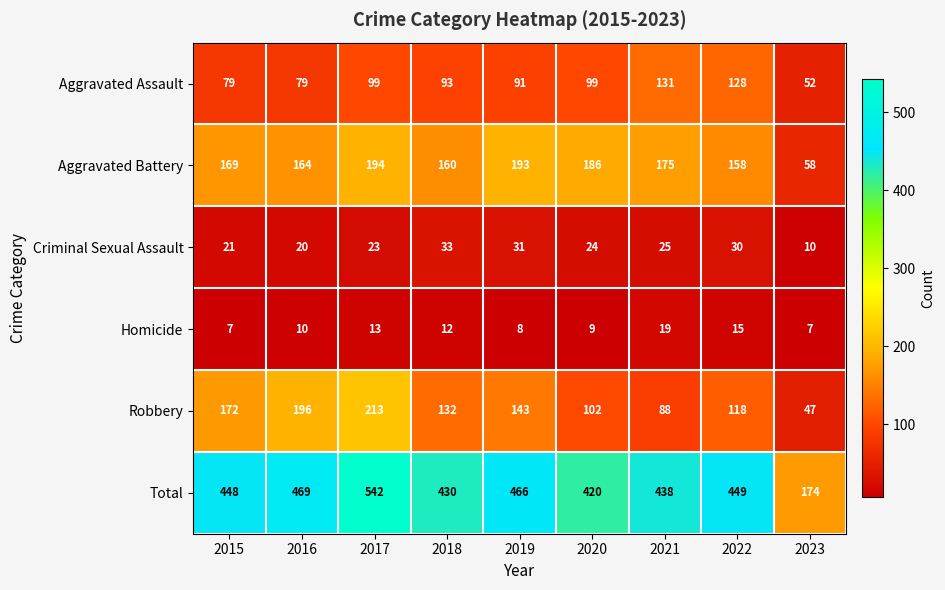

True or false: Criminal Sexual Assault has a value of 39 at 2020.

False